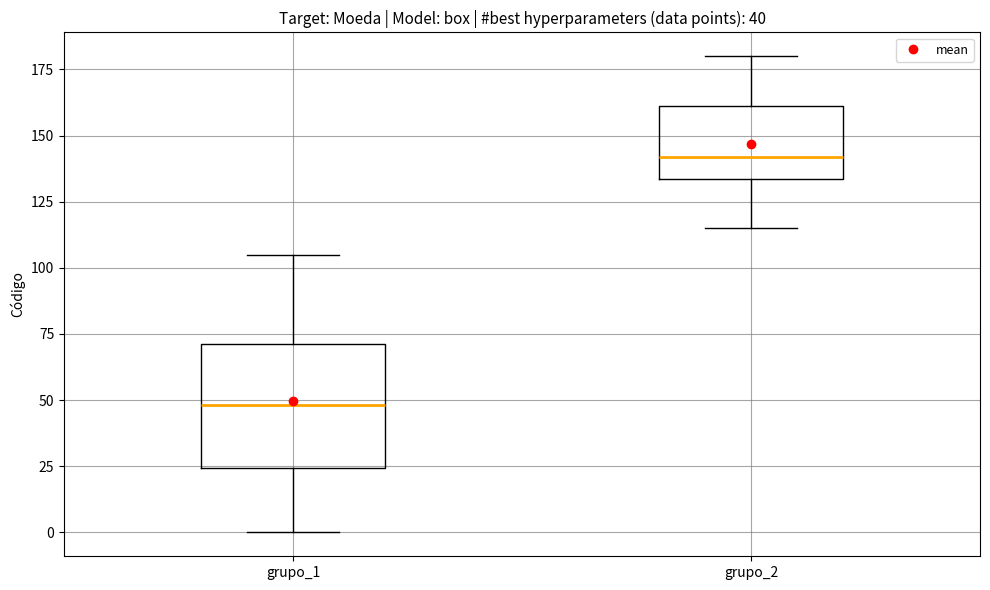

Which box's median line is the highest?

grupo_2